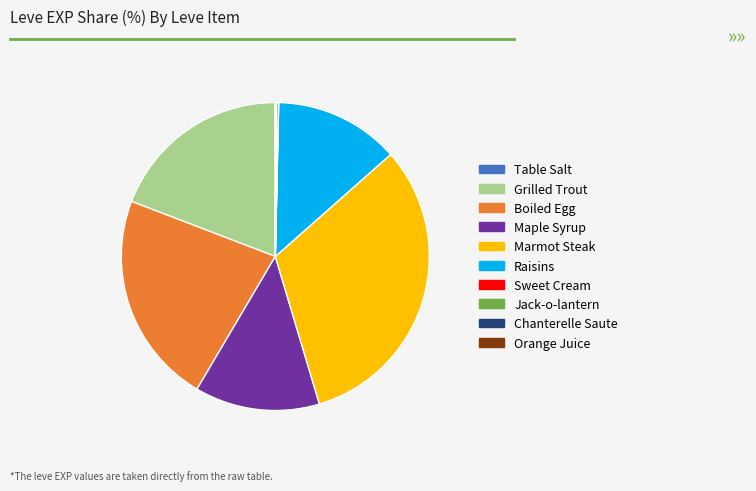

Is Marmot Steak the majority of the pie?

No